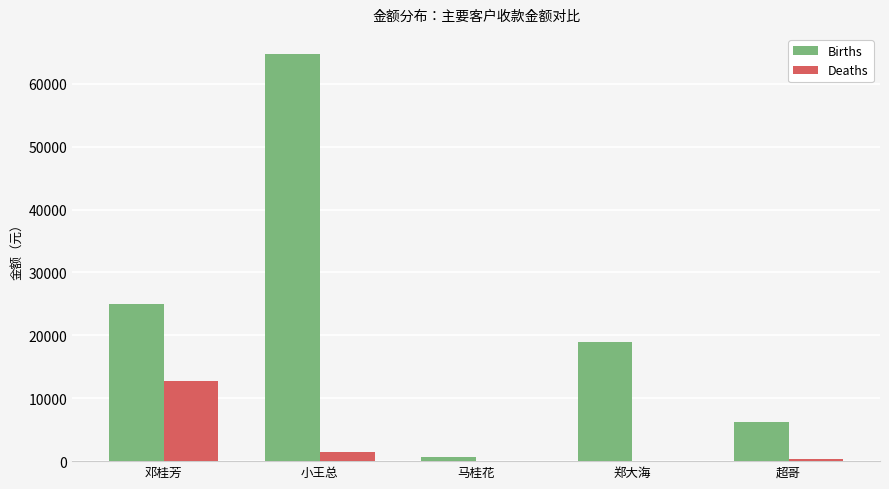

Is it true that Deaths equals 2664 at 邓桂芳?

False